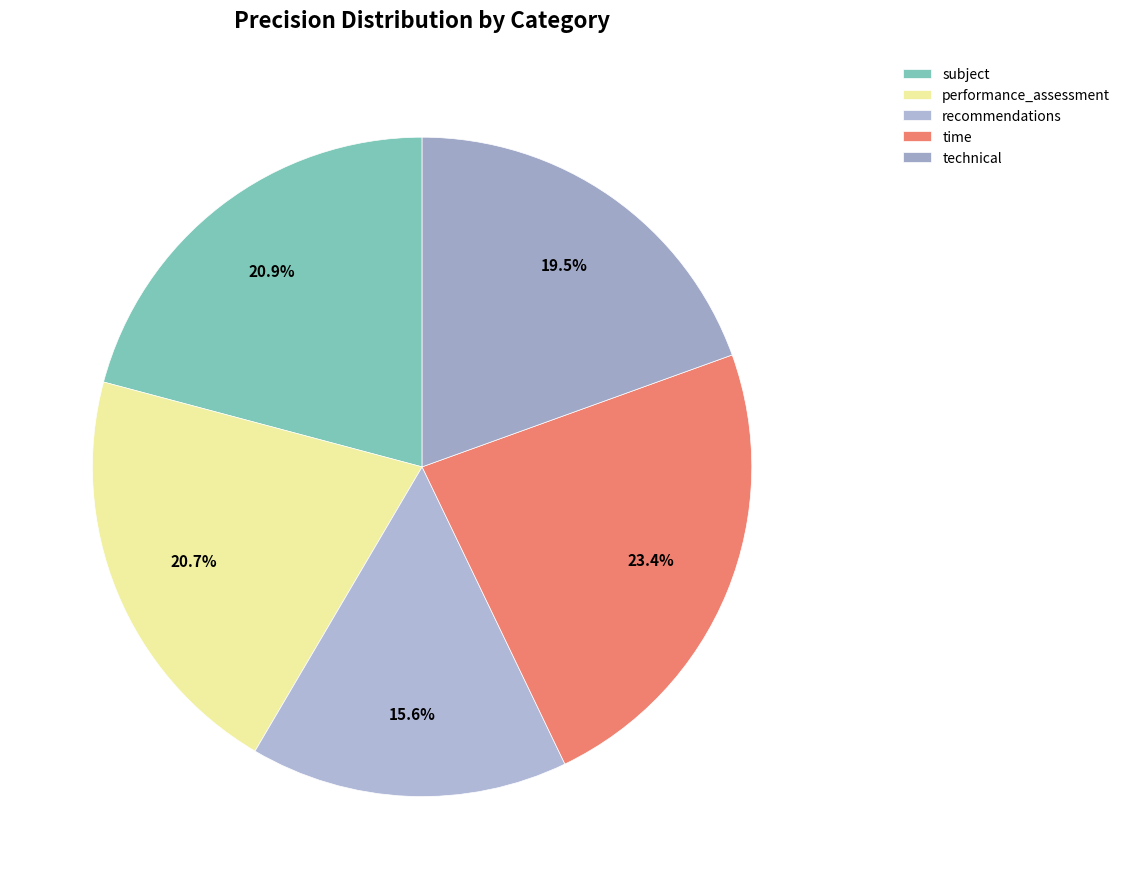

To the nearest percent, what portion does subject represent?

21%